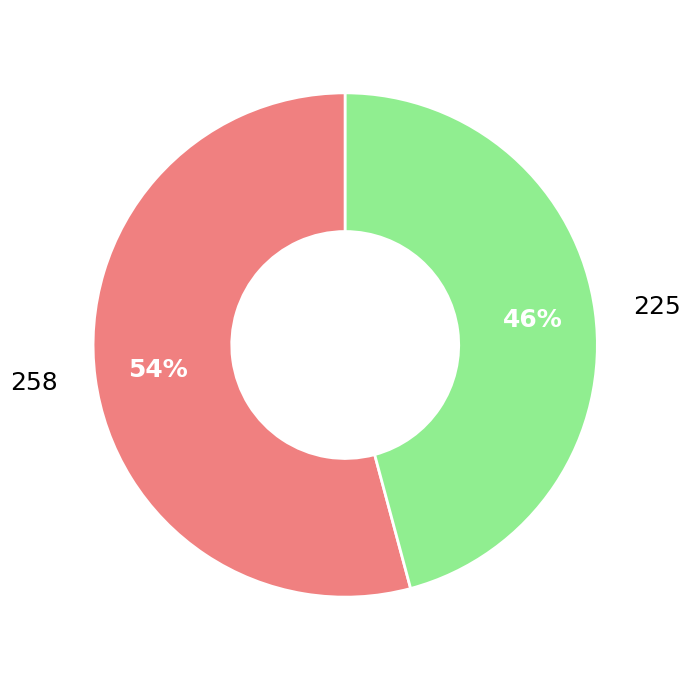

Do 225 and 258 together represent more than half of the pie?

Yes